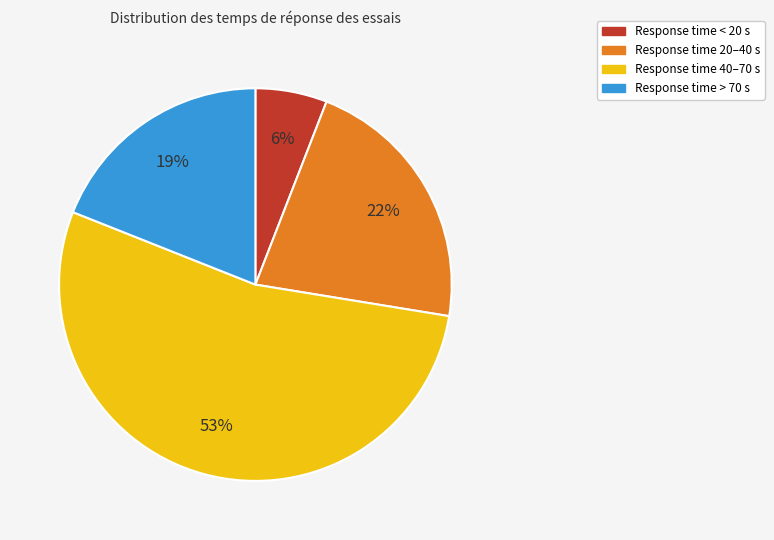

To the nearest percent, what is the average slice percentage?

25%